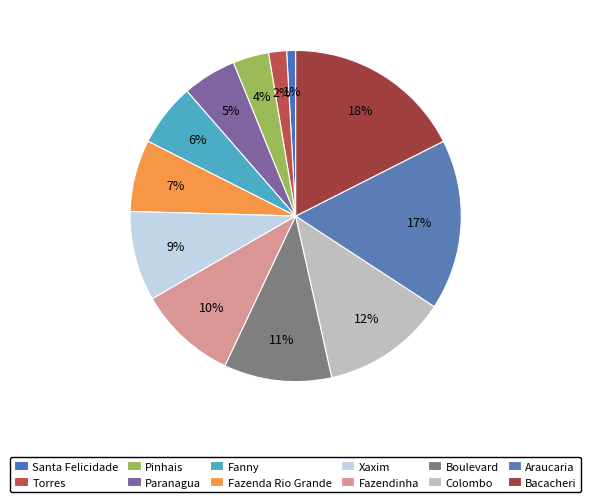

Does Boulevard represent more than half of the total?

No